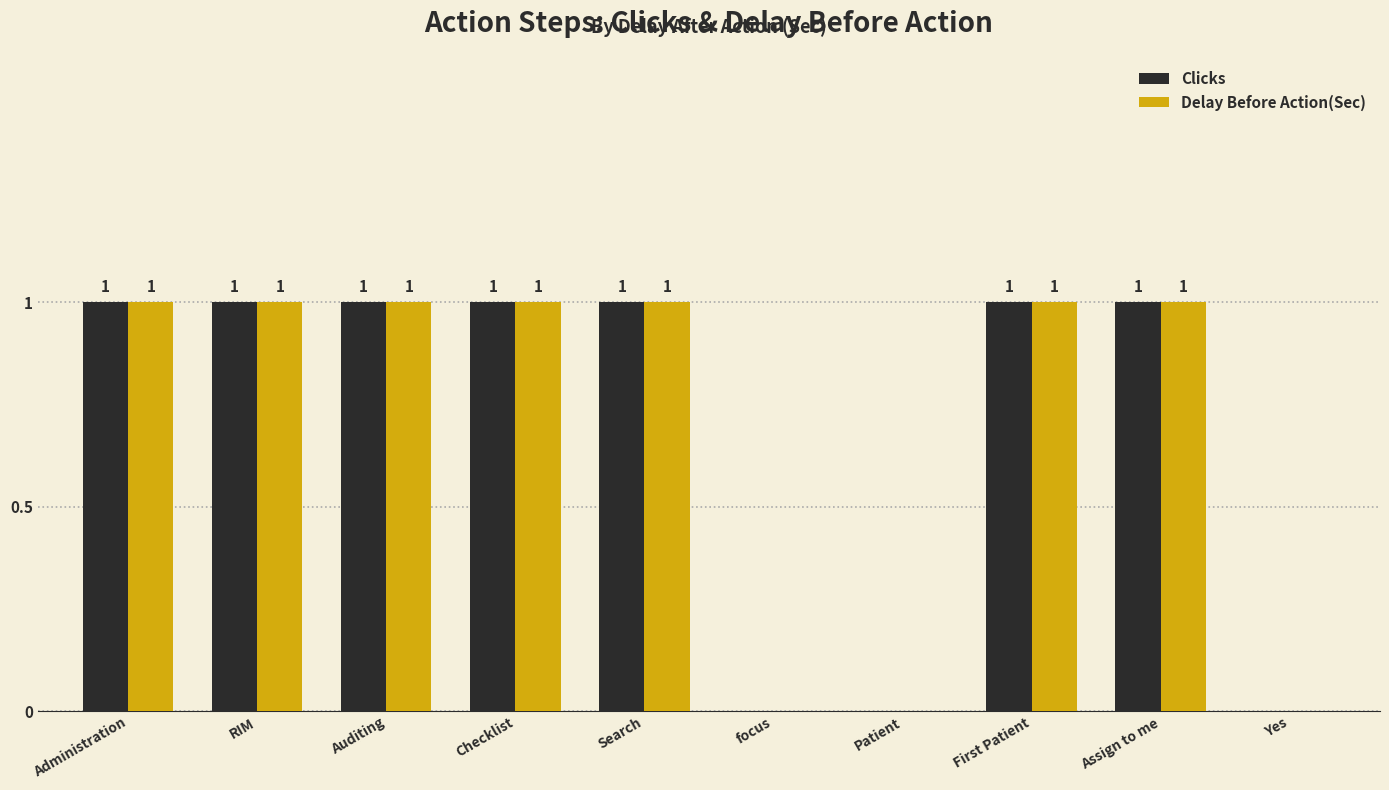

Is the value of Delay Before Action(Sec) at Patient greater than the value of Clicks at Administration?

No